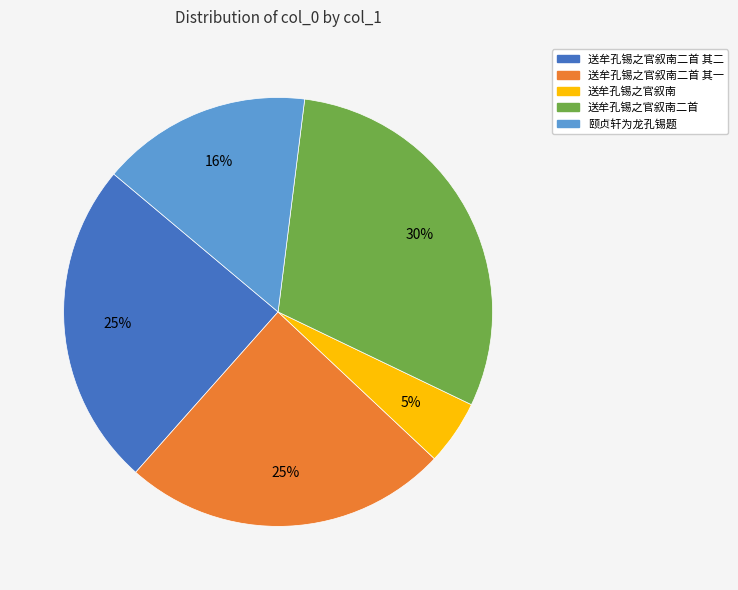

Is it true that 送牟孔锡之官叙南二首 is 30% of the pie?

True